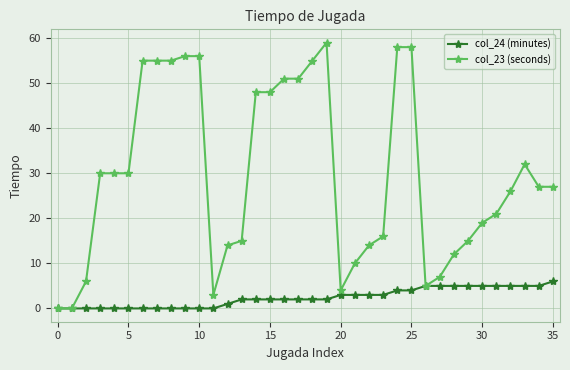

Which series has the largest total across all categories?

col_23 (seconds)